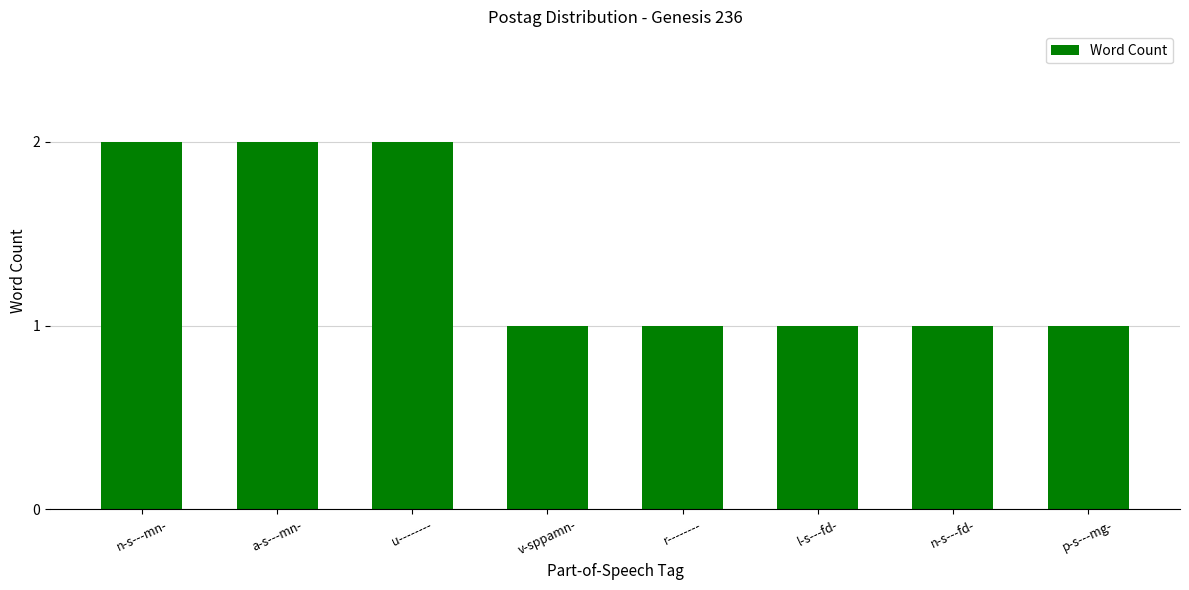

Does the chart contain any negative values?

No